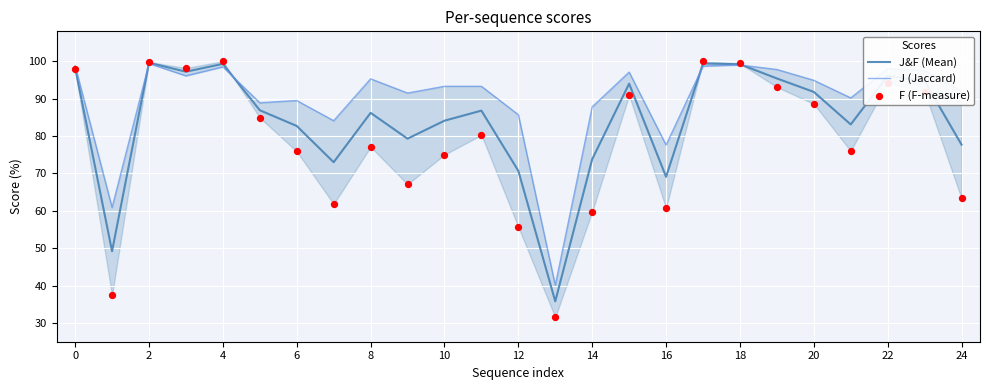

Which series has the largest Y range (max minus min)?

F (F-measure)